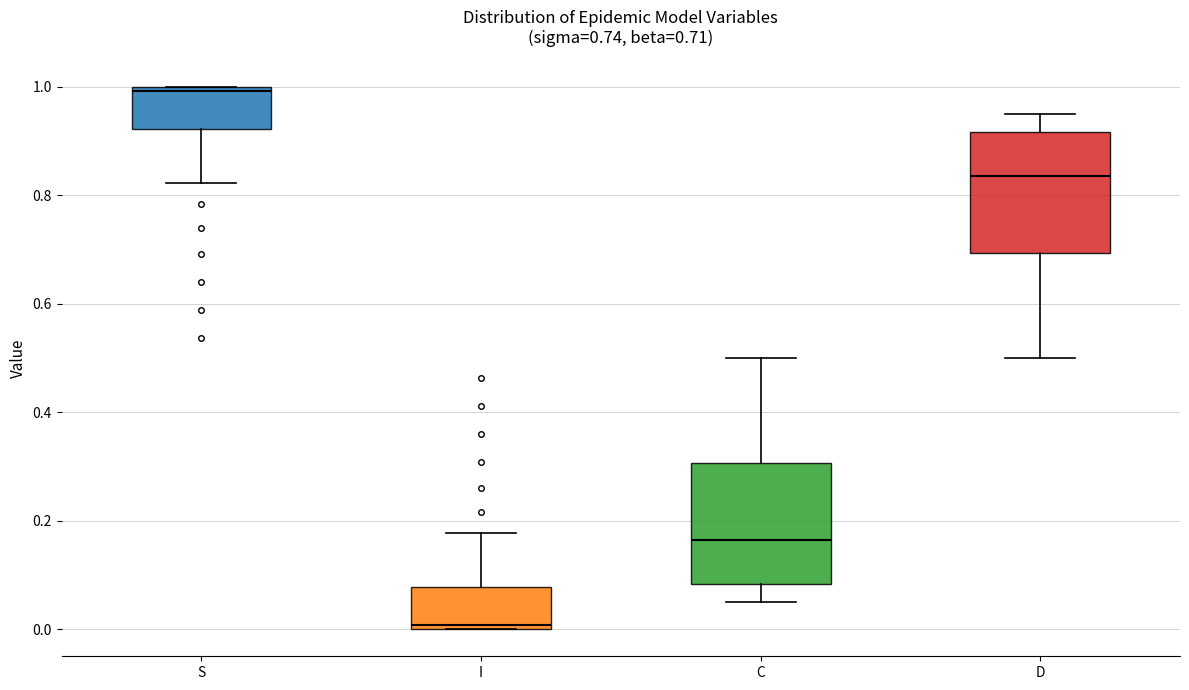

Which box's median line is the lowest?

I